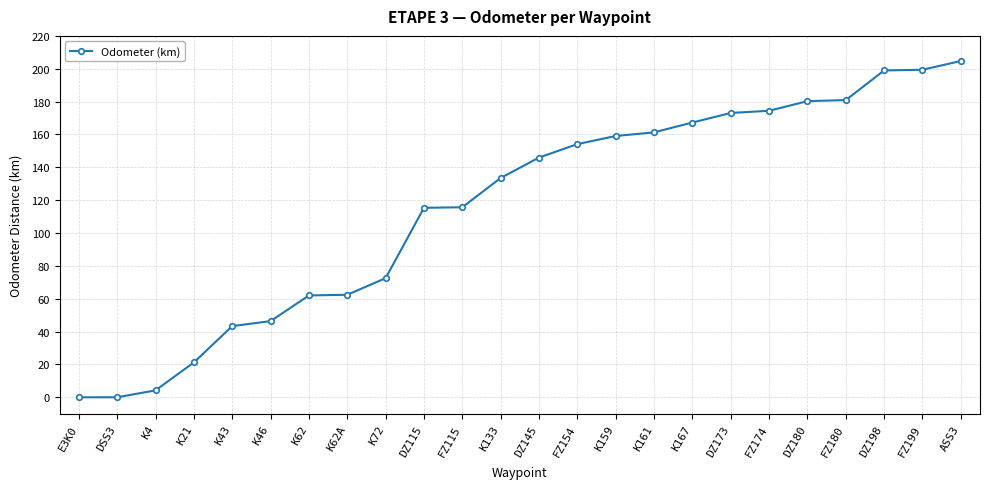

Which category has the highest value across all series?

ASS3